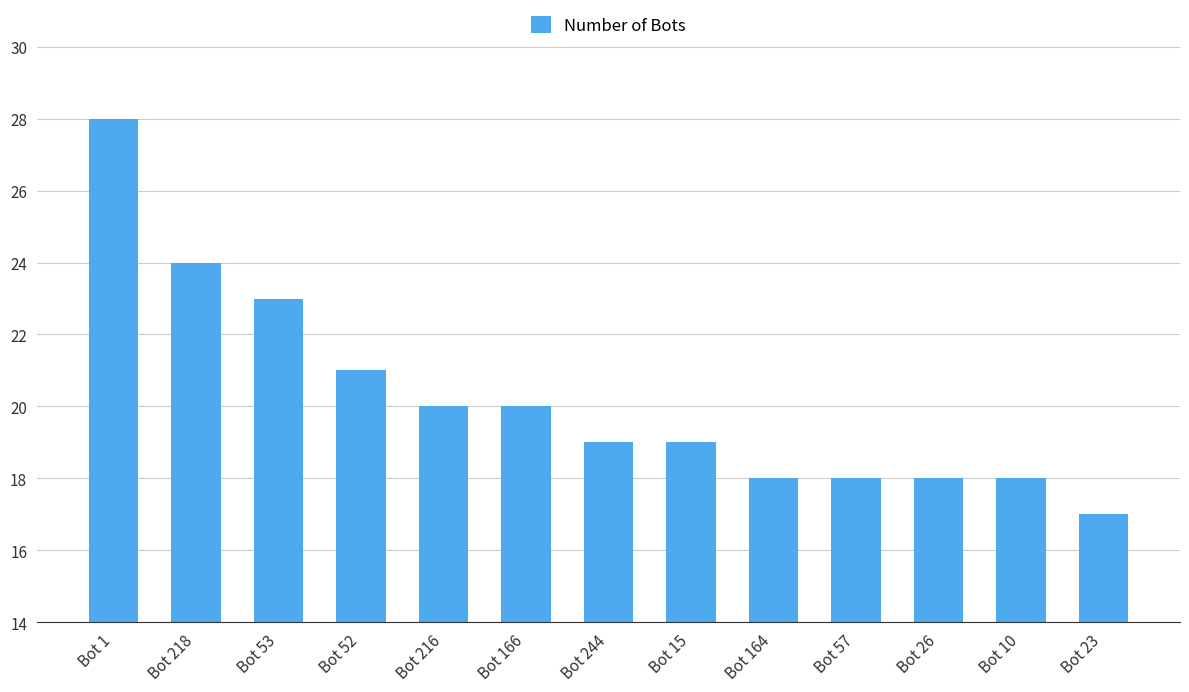

What is the change in value from Bot 53 to Bot 166?

-3